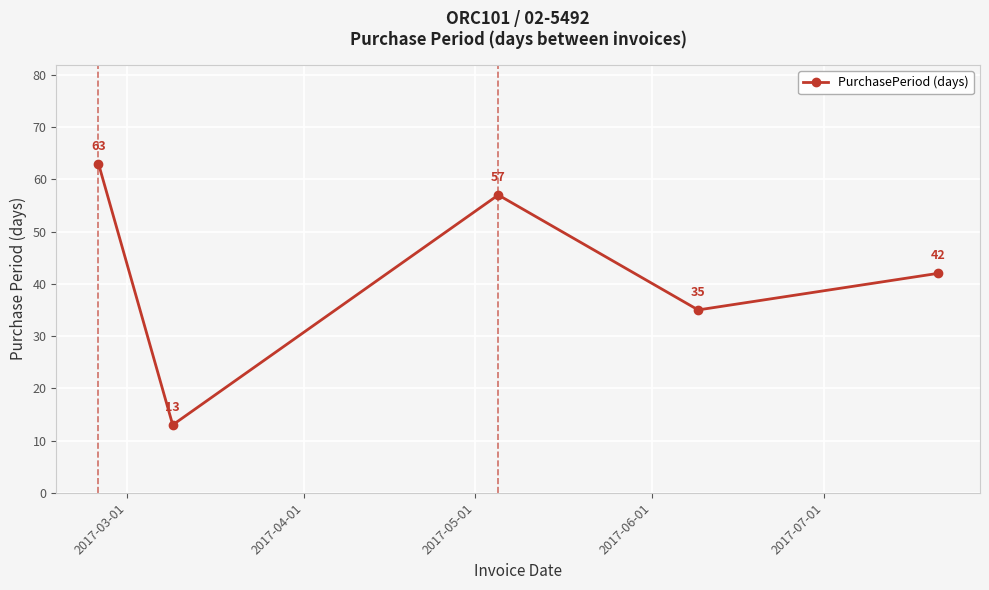

True or false: the data has more than 1 interior local peaks.

False